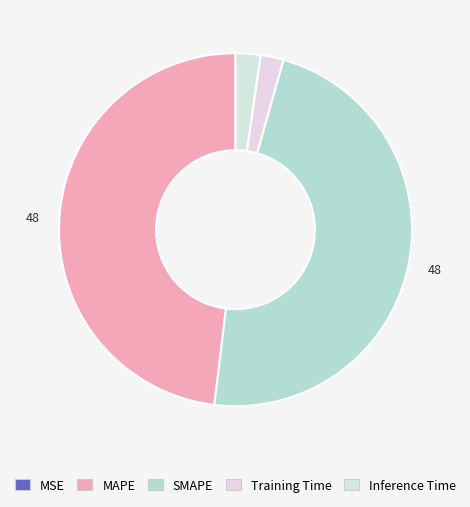

To the nearest percent, what percentage of the pie is Training Time?

2%